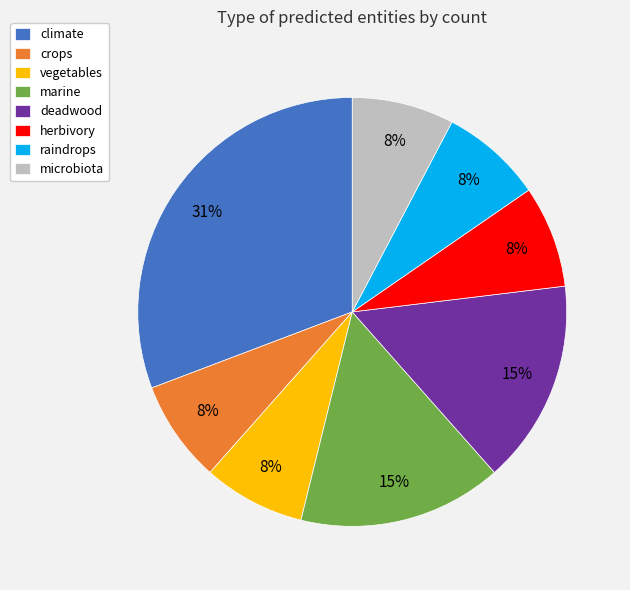

To the nearest percent, what is the difference between the largest and smallest slice percentages?

23%